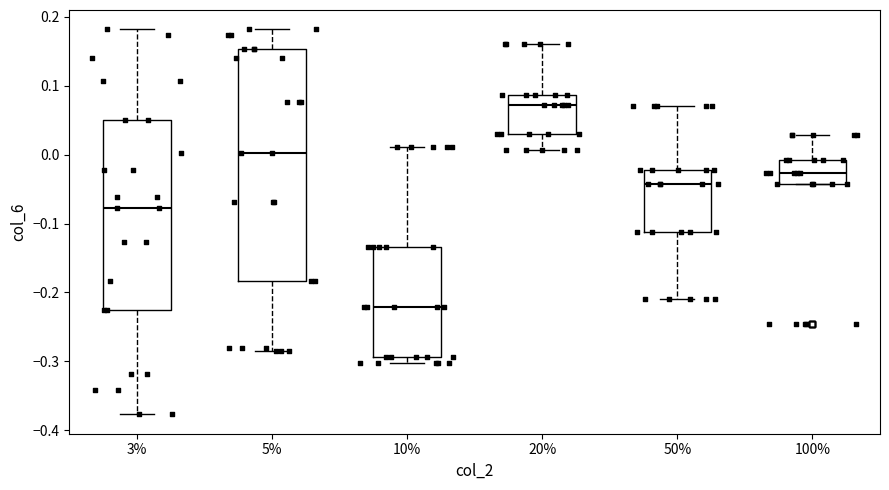

Which box's median line is the highest?

20%